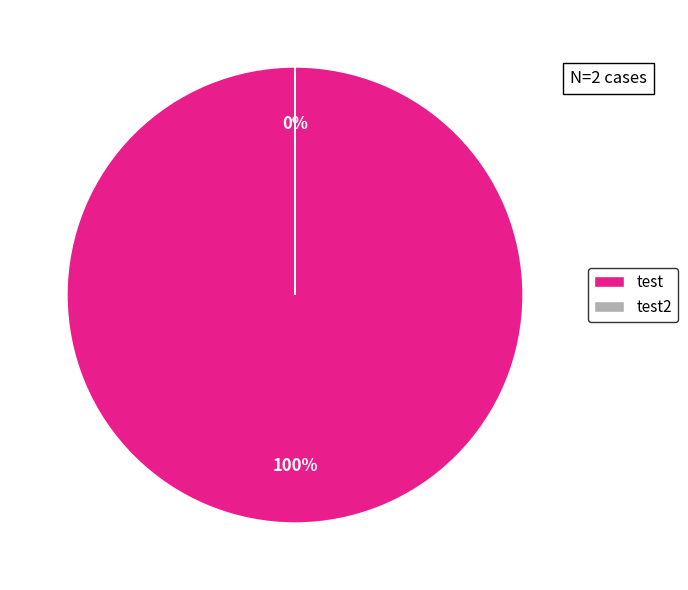

How many segments does this pie chart have?

2